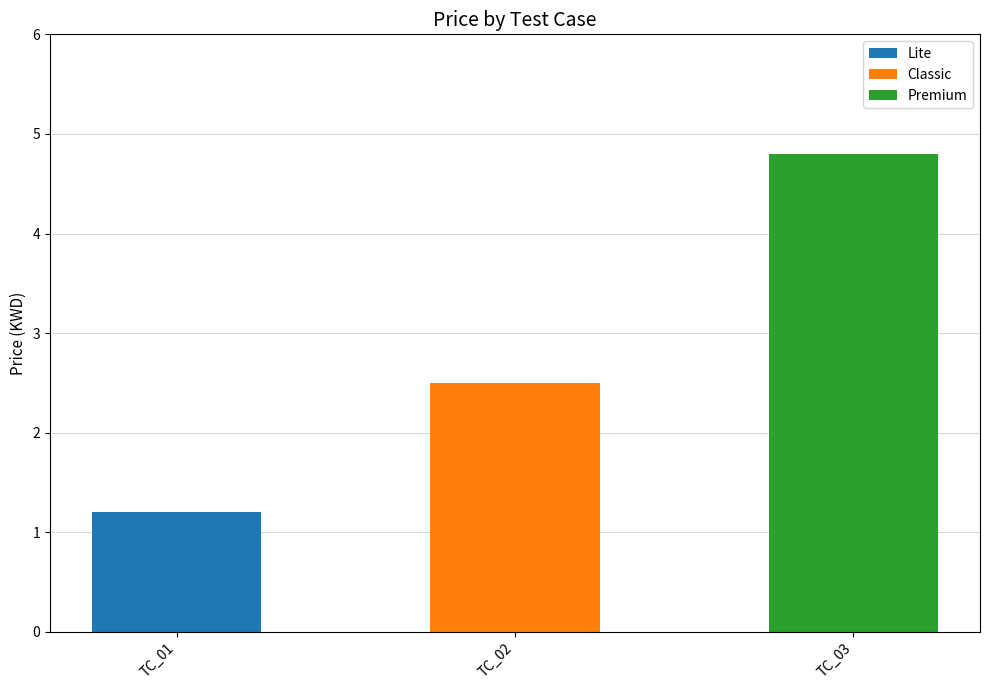

Reading left to right, list all the values displayed in this chart.

TC_01=1.2	TC_02=2.5	TC_03=4.8